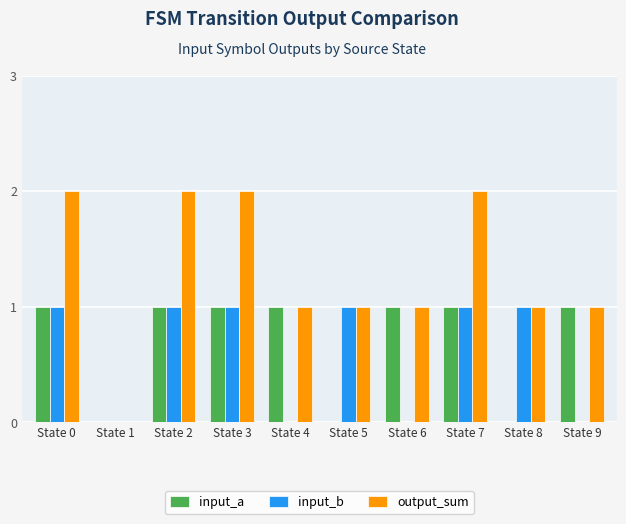

What are all the series names shown in the legend?

input_a, input_b, output_sum